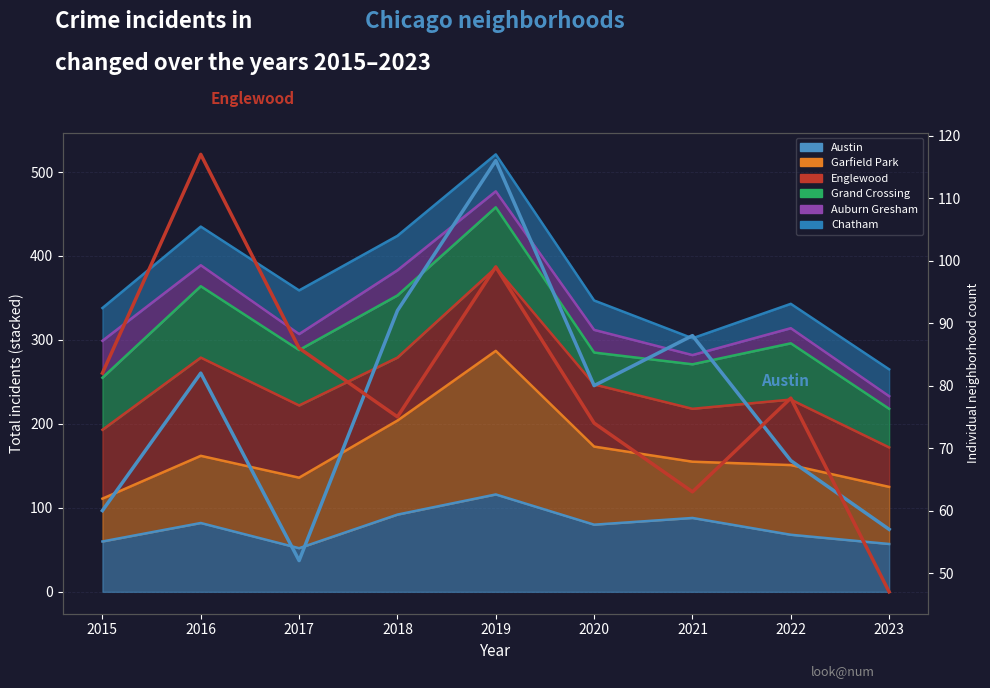

Which series ends up on top after the final intersection of Austin and Englewood?

Austin